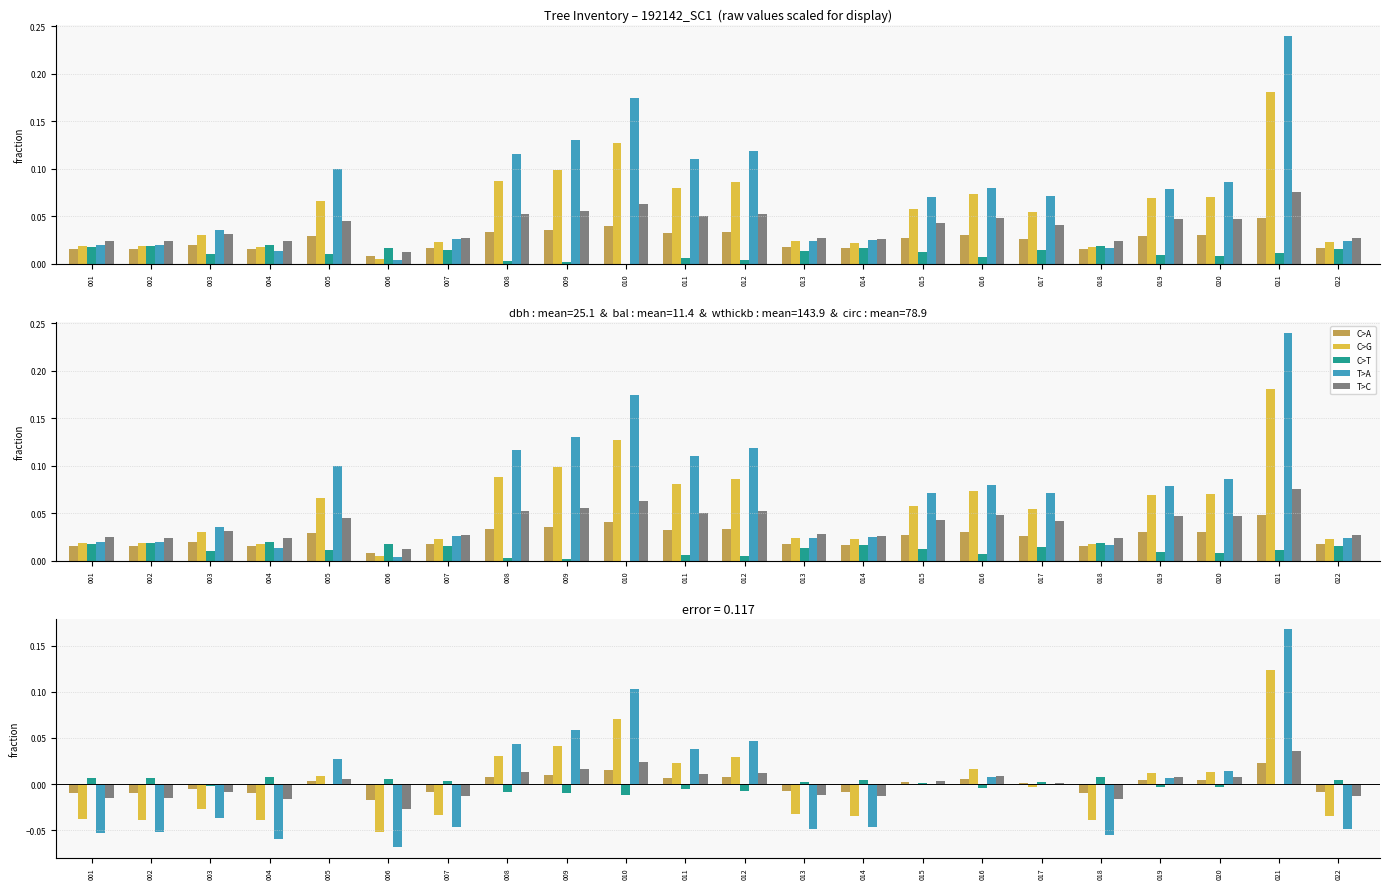

At which category is the sum across all series the highest?

021